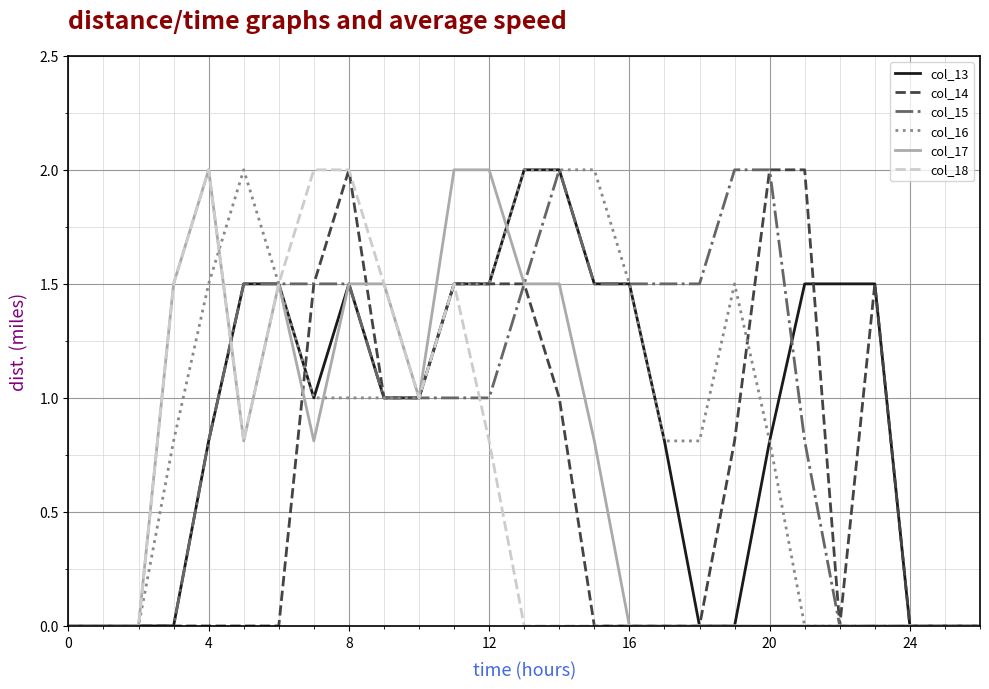

What is the highest value of the col_15 series?

2.0